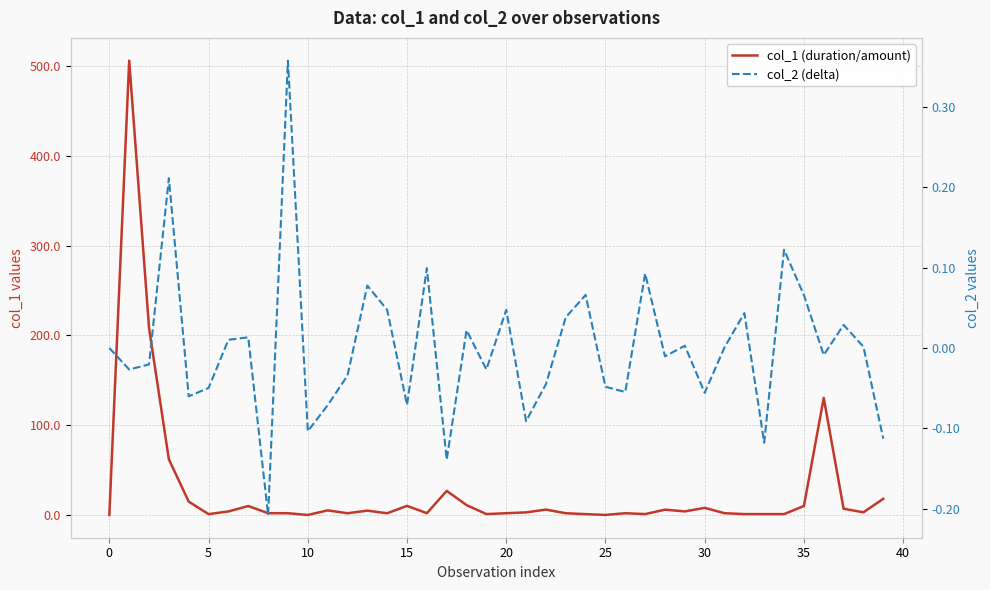

Reading left to right, transcribe all the data shown in this chart.

col_1 (duration/amount): 0.0	505.8	208.2	61.9	14.9	1.0	4.0	10.0	2.0	2.0	0.0	5.1	2.0	4.8	1.9	10.2	2.0	26.9	11.0	1.0	2.0	2.9	6.0	2.0	1.0	0.1	2.0	1.0	5.9	4.0	8.0	2.0	1.0	1.0	1.0	10.0	130.3	7.0	3.0	18.0
col_2 (delta): 0.0	-0.0	-0.0	0.2	-0.1	-0.0	0.0	0.0	-0.2	0.4	-0.1	-0.1	-0.0	0.1	0.0	-0.1	0.1	-0.1	0.0	-0.0	0.0	-0.1	-0.0	0.0	0.1	-0.0	-0.1	0.1	-0.0	0.0	-0.1	0.0	0.0	-0.1	0.1	0.1	-0.0	0.0	0.0	-0.1